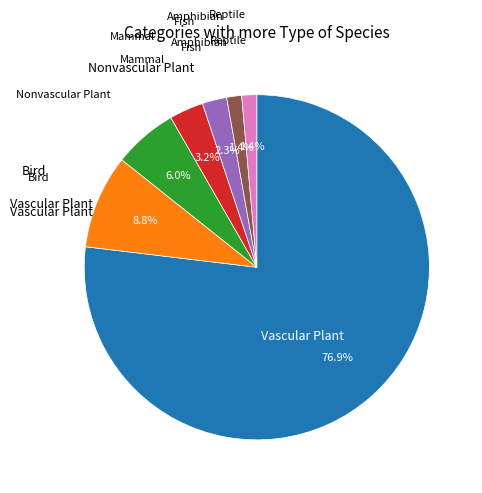

Is there any slice that represents more than half of the pie?

Yes